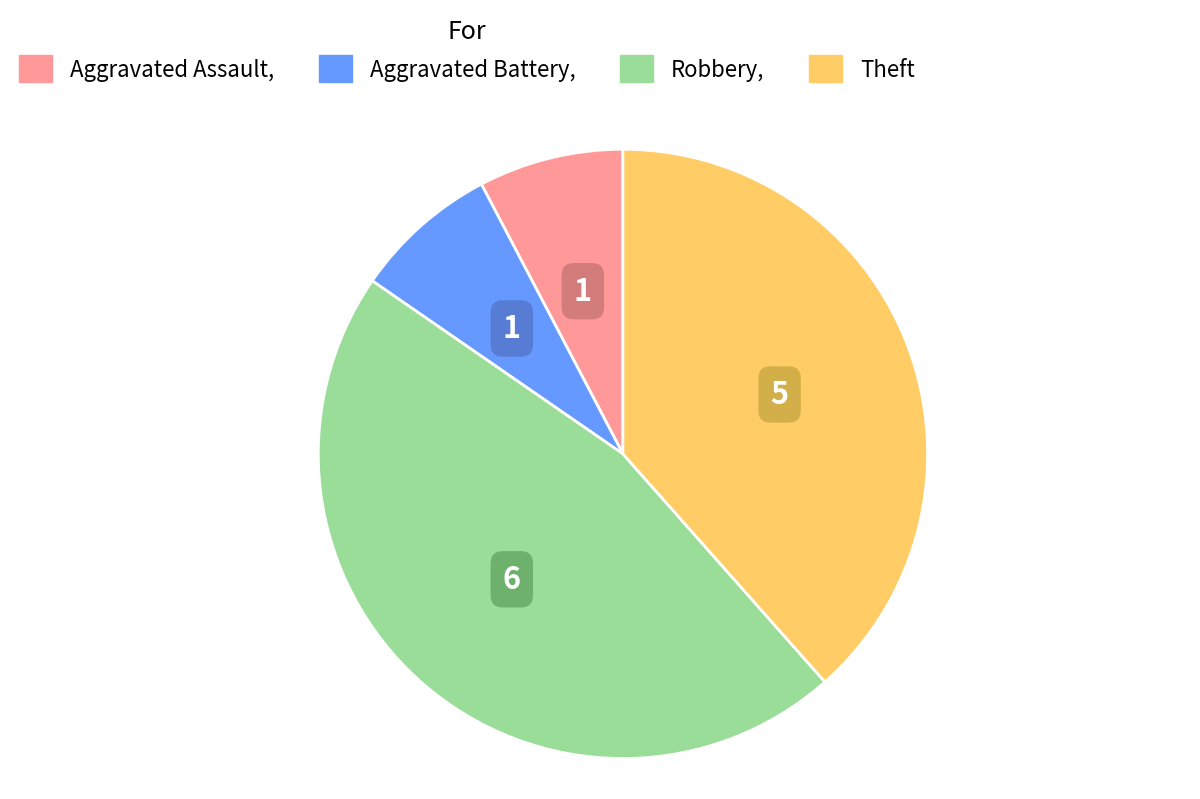

Between Aggravated Assault and Theft, which is larger?

Theft